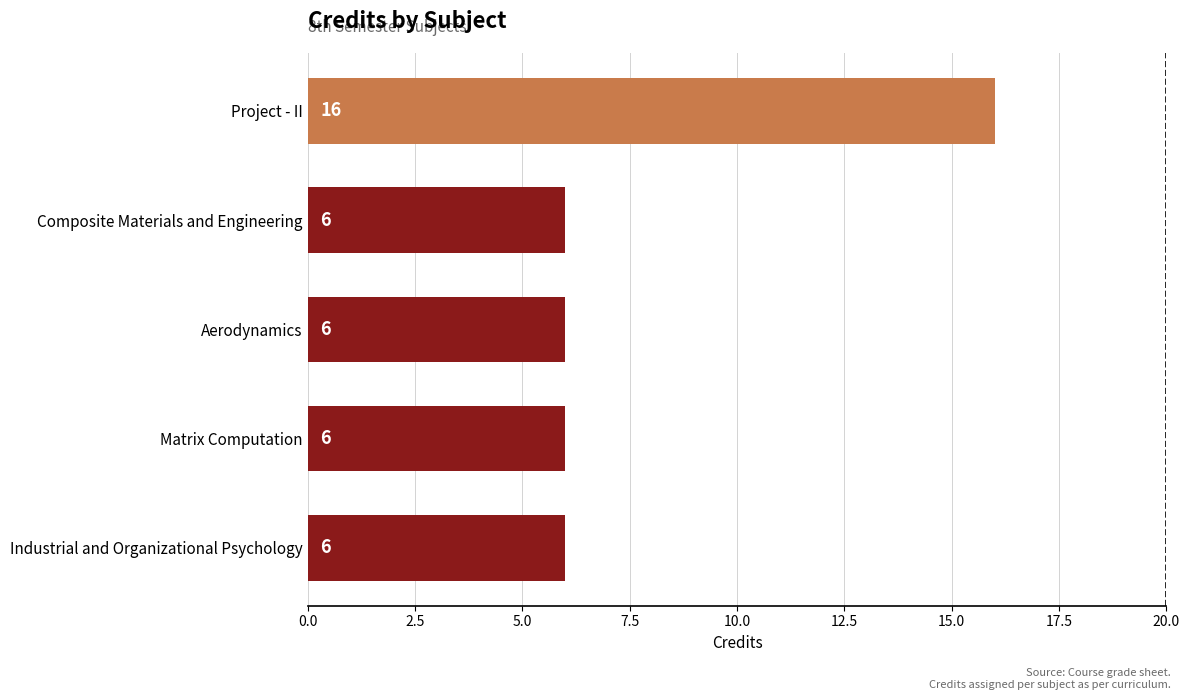

Is it true that the value at Composite Materials and Engineering is 2?

False